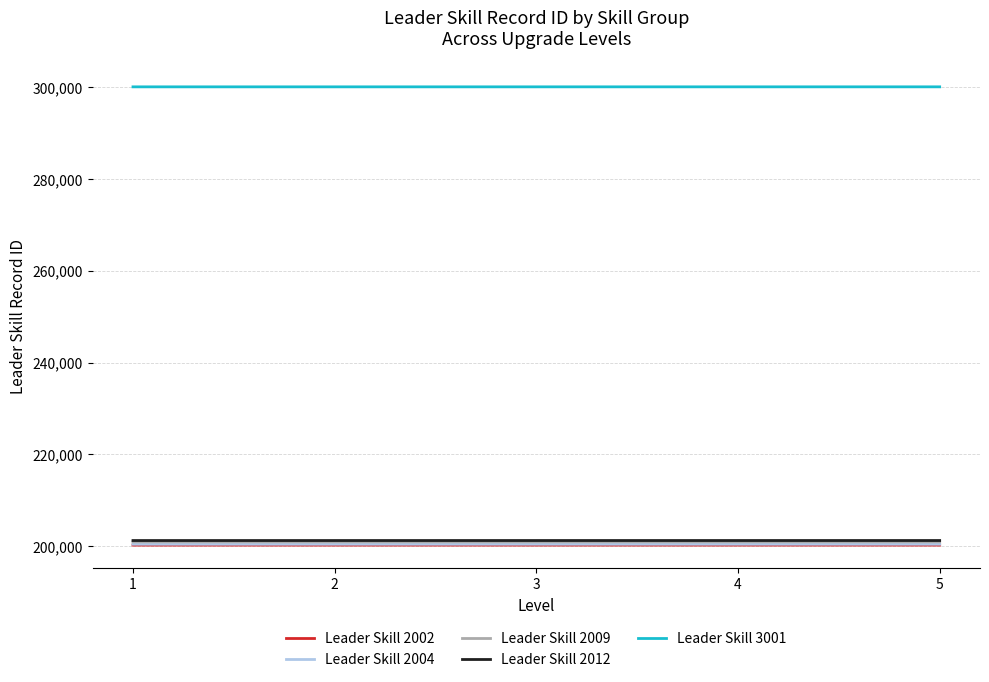

The value of Leader Skill 3001 at 1 is 482121. True or false?

False